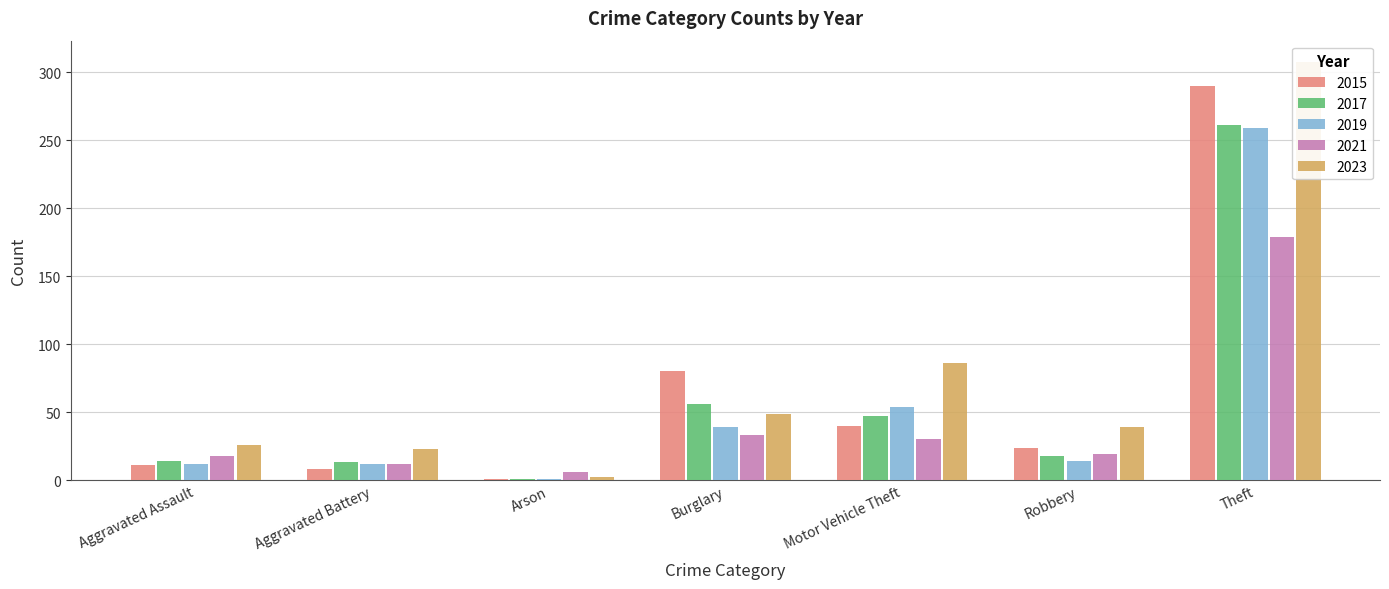

What value does the 2015 series have at Burglary, to the nearest 5?

80